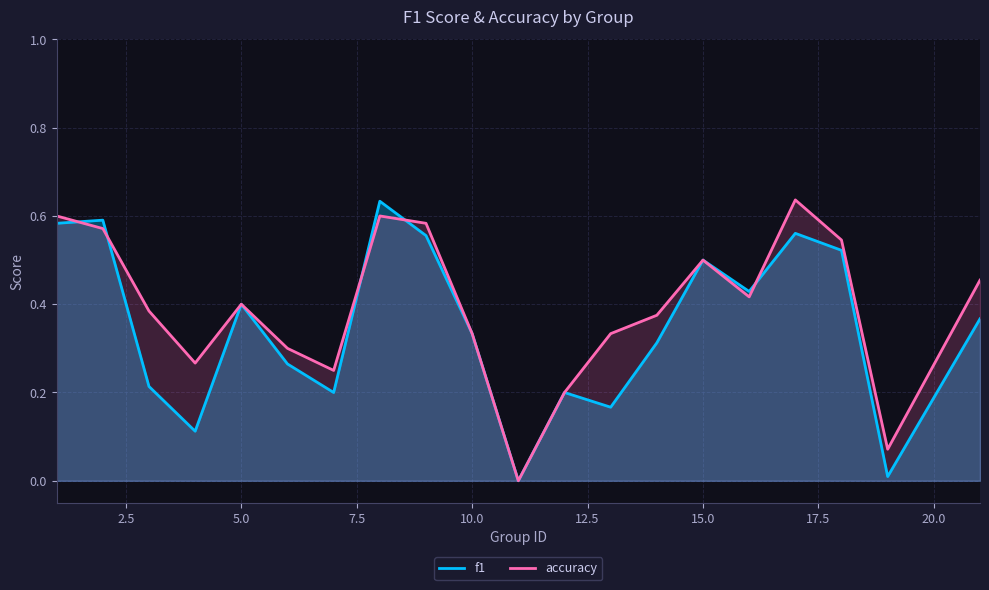

Rank the series by their average value, from lowest to highest.

f1, accuracy